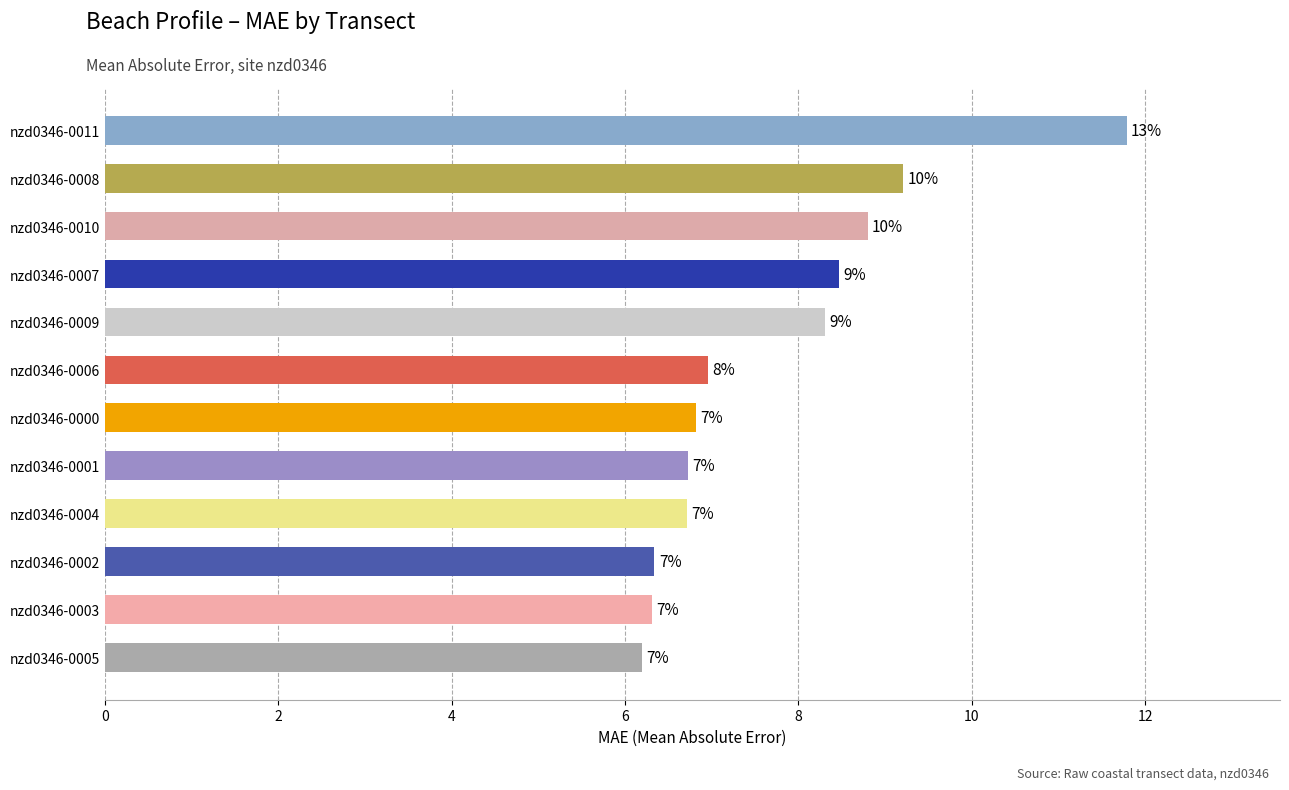

What is the value of the 1st bar from the top?

11.8